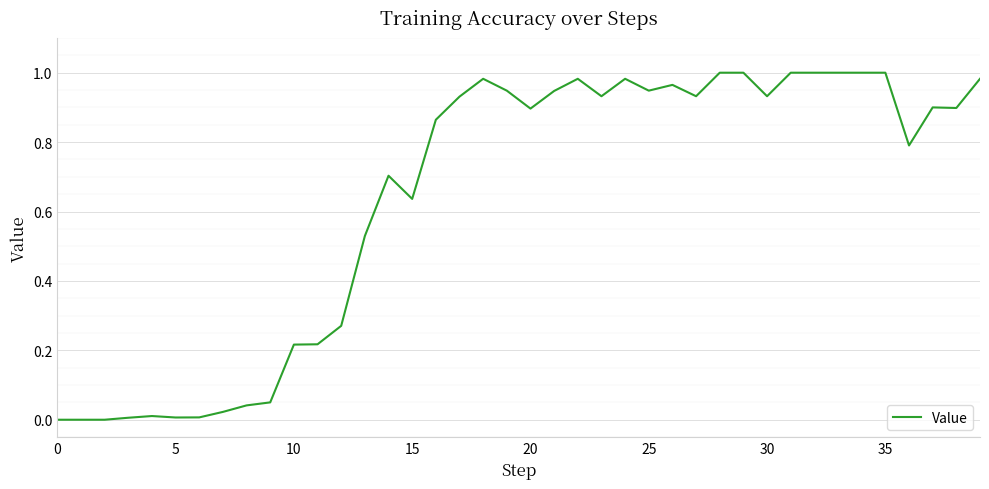

Is this an area chart (filled region under the line)?

No